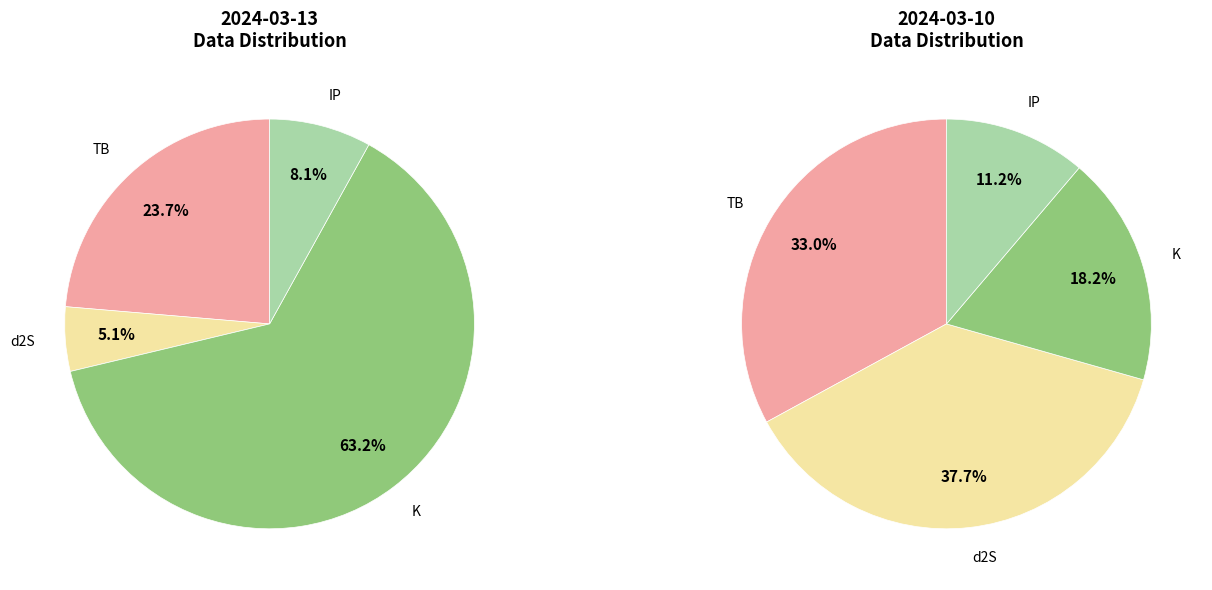

Rank the categories by 2024-03-13 value from highest to lowest.

K, TB, IP, d2S